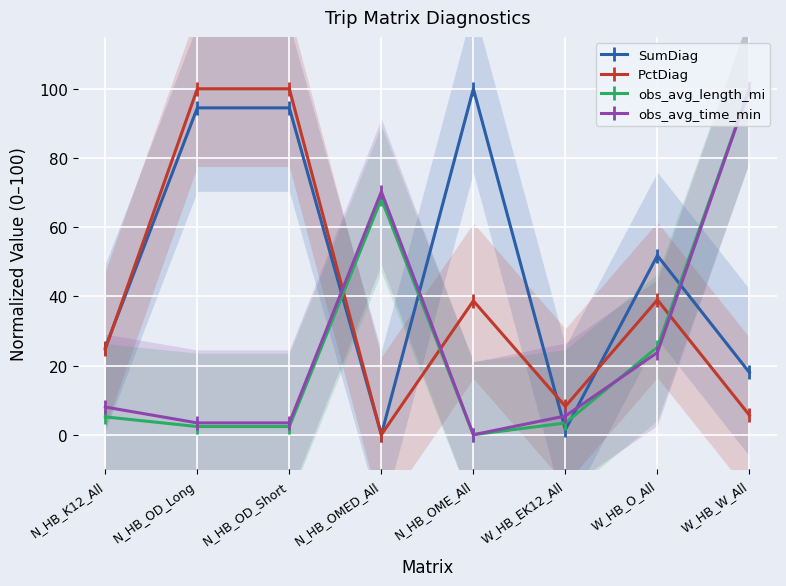

Count the number of data series in this chart.

4